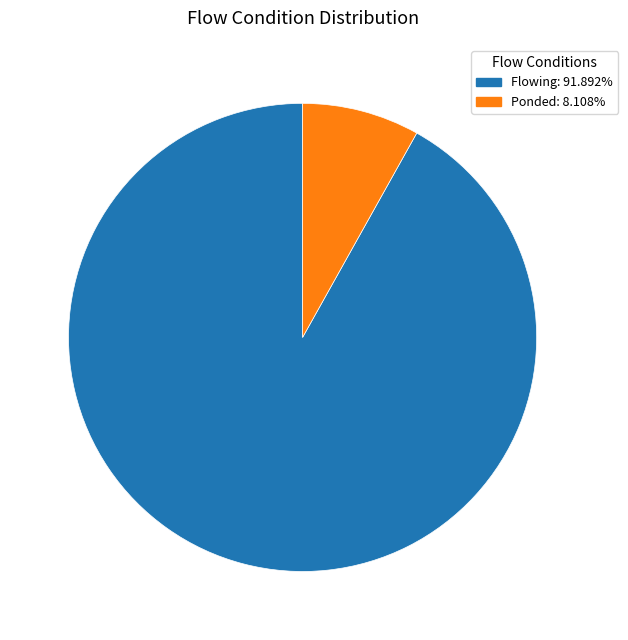

Does any single category account for the majority?

Yes